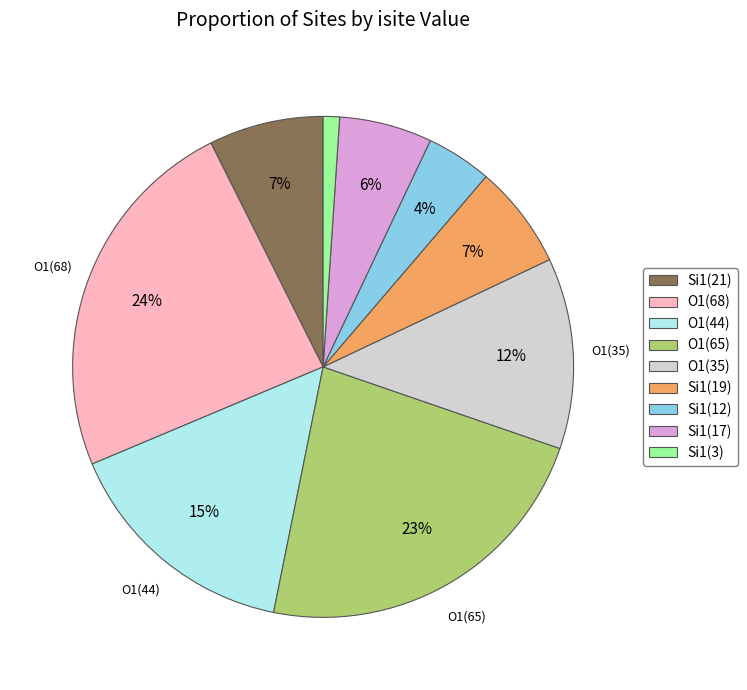

To the nearest percent, what portion does Si1(3) represent?

1%